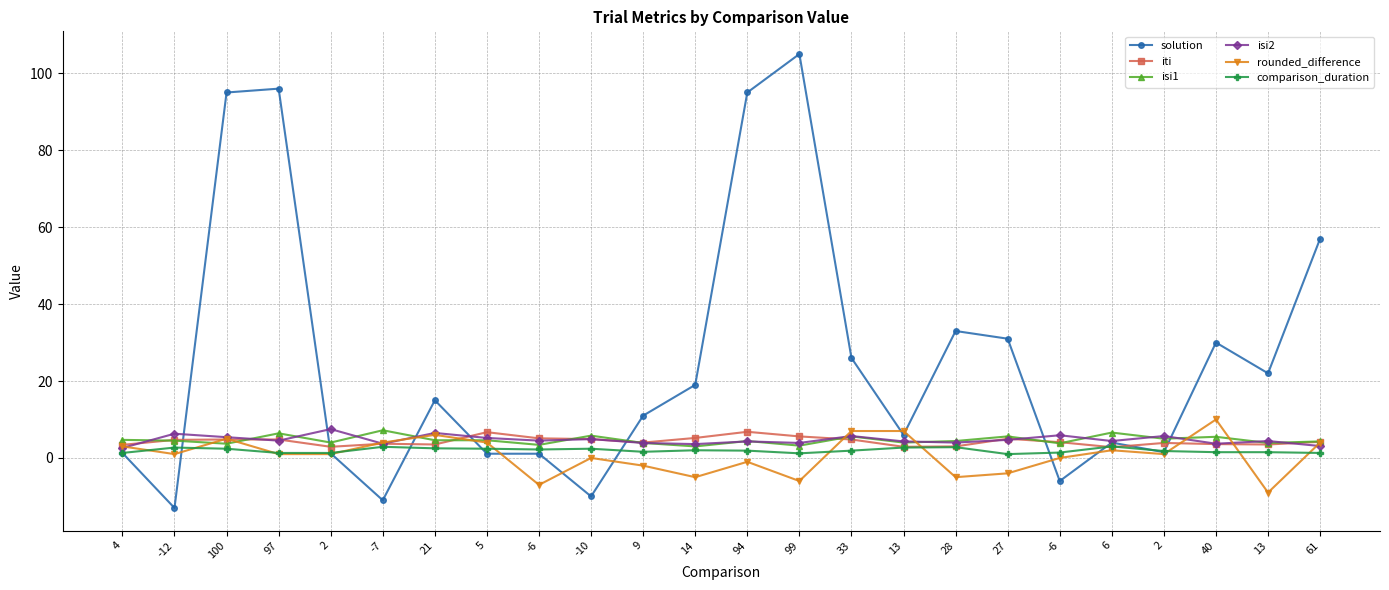

How many series are shown in this chart?

6